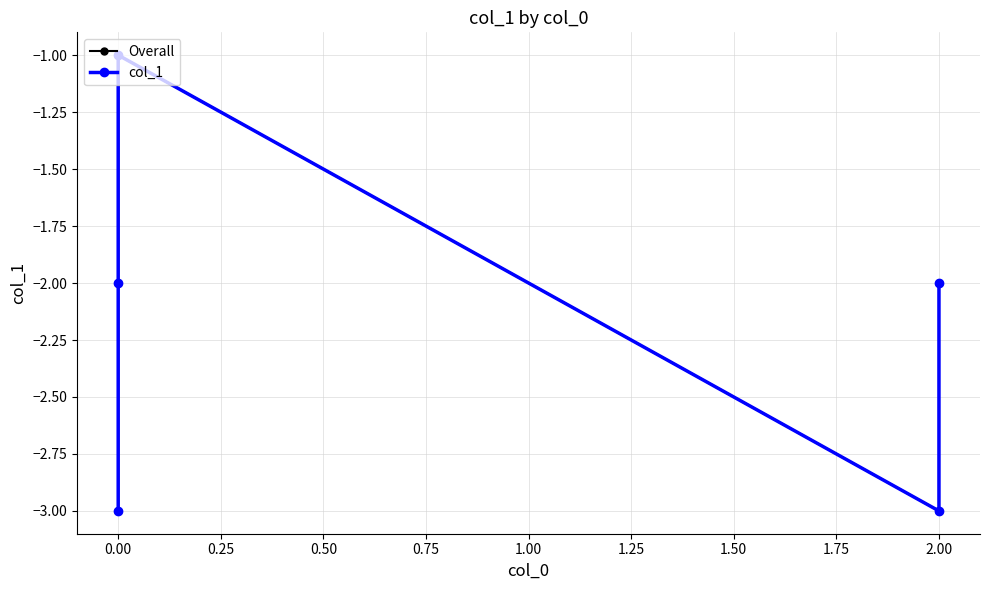

Reading left to right, what are all the values shown in this chart?

Overall: -3	-2	-1	-3	-2
col_1: -3	-2	-1	-3	-2